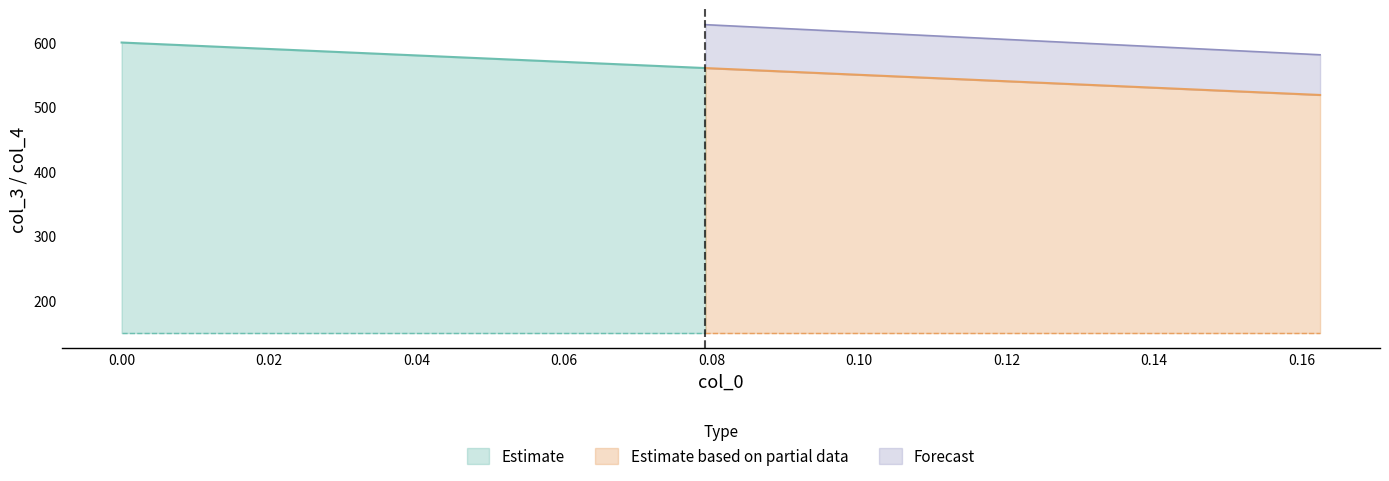

True or false: col_3 has more than 2 points higher than both neighbors.

False